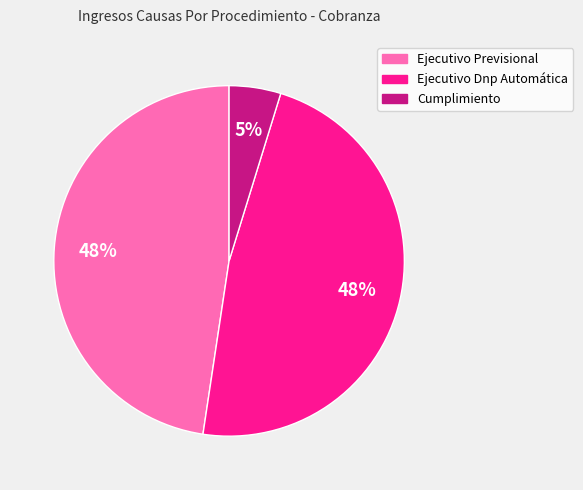

To the nearest percent, what portion does Ejecutivo Dnp Automática represent?

48%